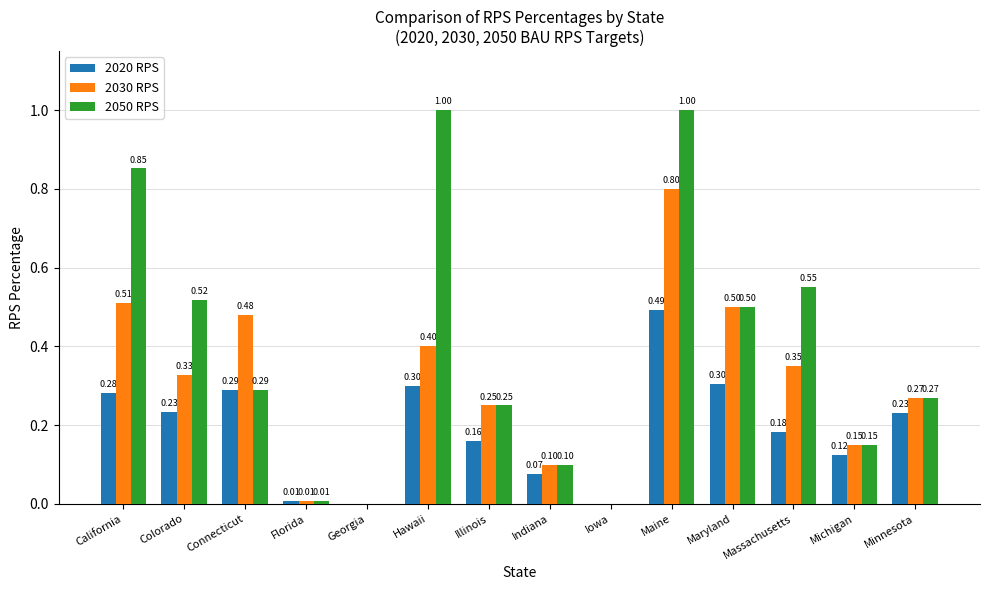

Is it true that 2050 RPS equals 0.5 at Maryland?

True